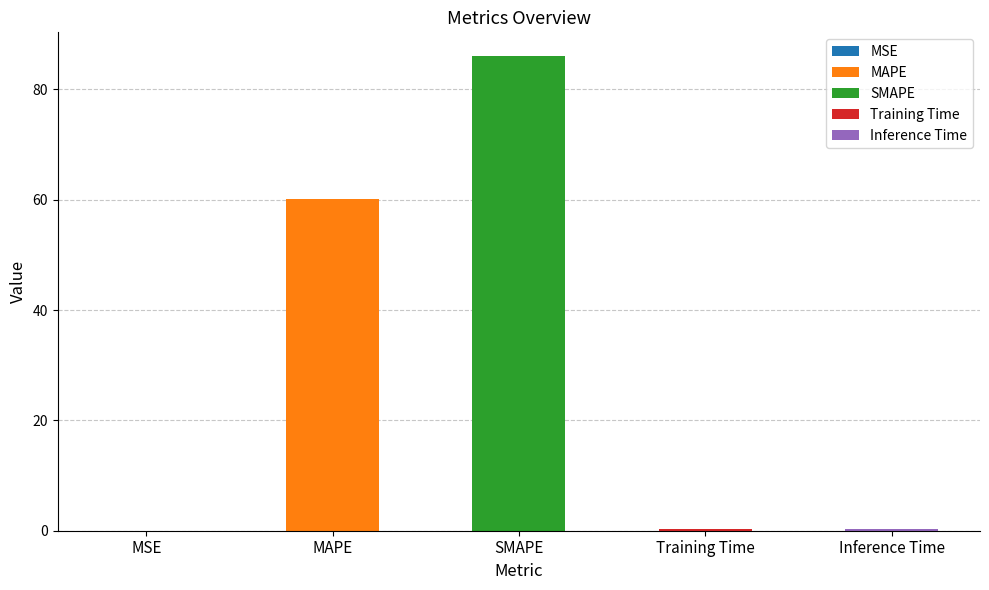

True or false: the data shows 86.0 at SMAPE.

True